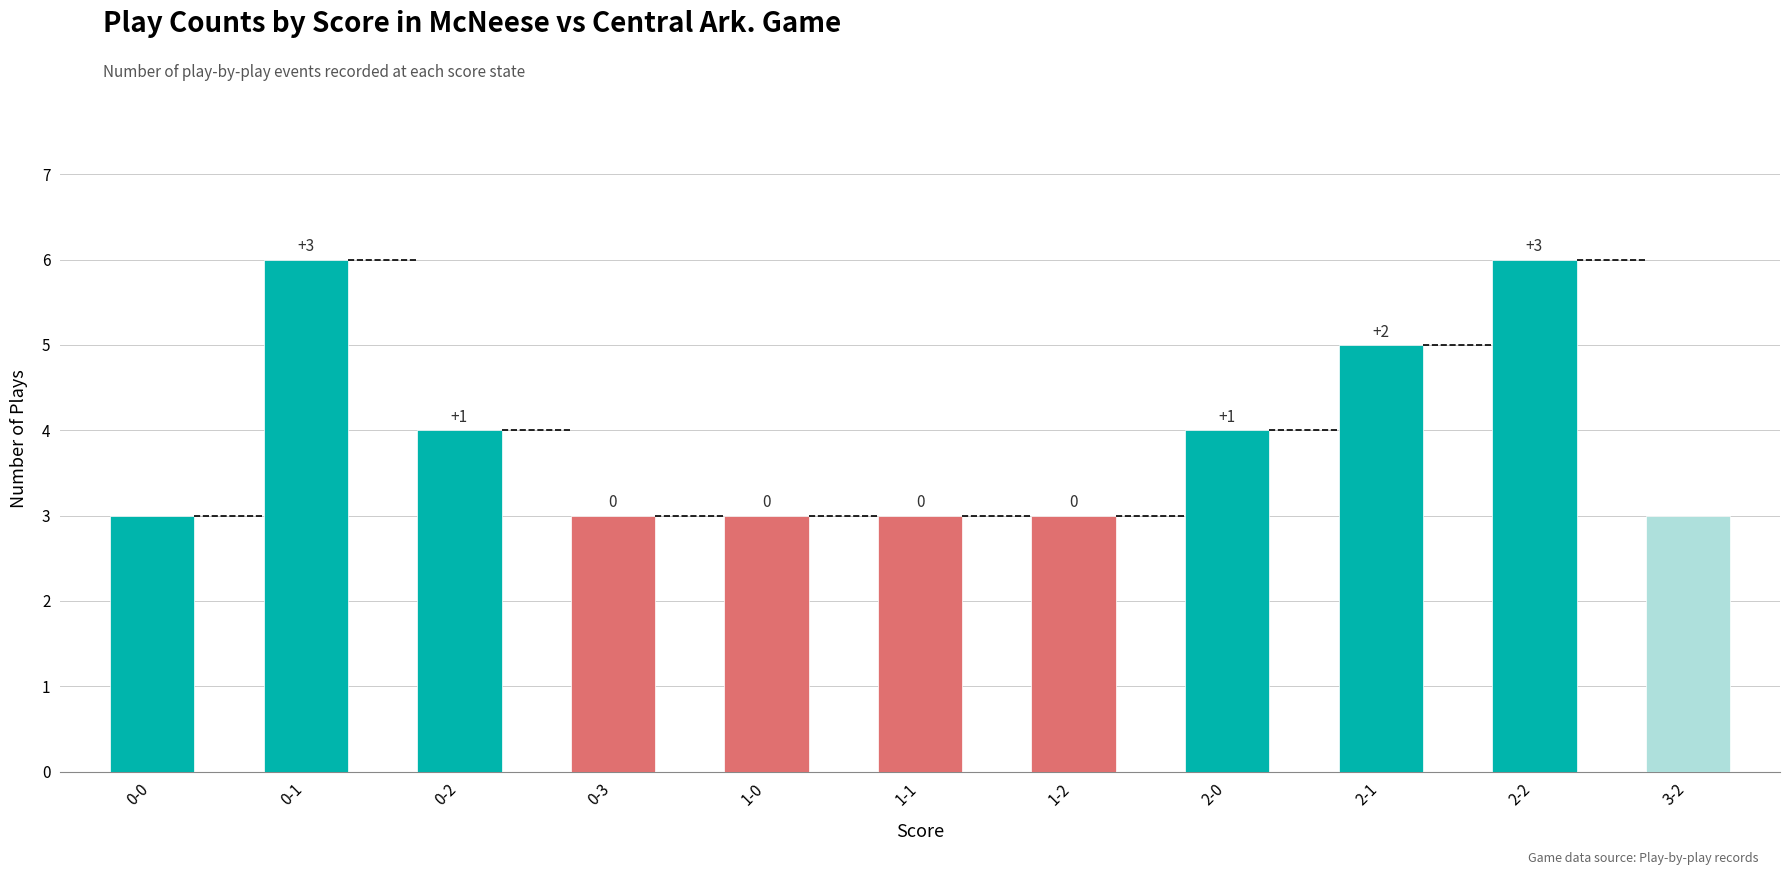

Are the bars horizontal?

No